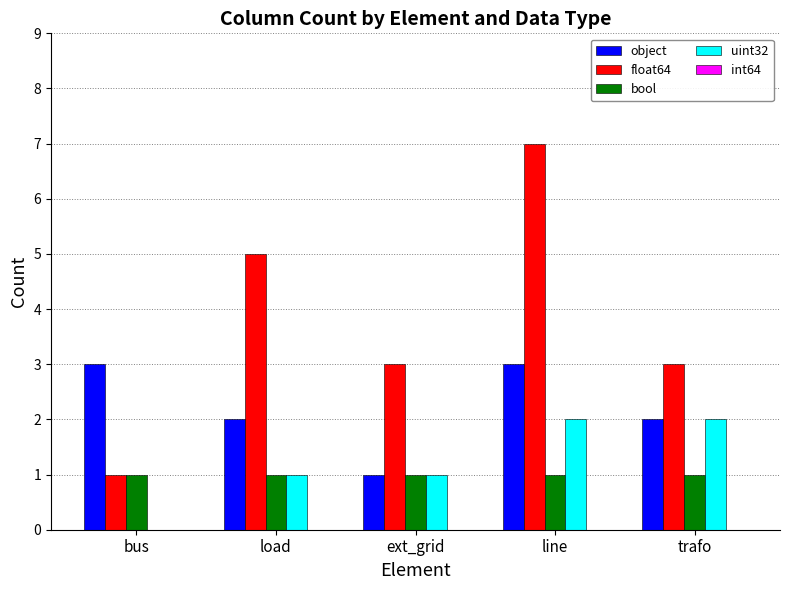

What is the highest value of the object series?

3